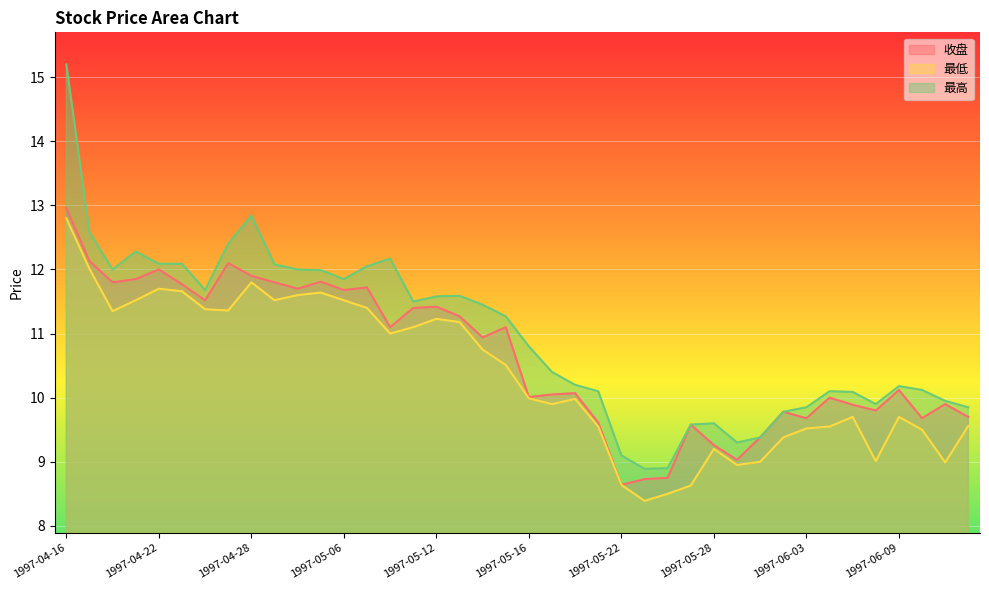

Rank the categories by 最低 value from lowest to highest.

1997-05-23, 1997-05-26, 1997-05-27, 1997-05-22, 1997-05-29, 1997-06-11, 1997-05-30, 1997-06-06, 1997-05-28, 1997-06-02, 1997-06-10, 1997-06-03, 1997-05-21, 1997-06-04, 1997-06-12, 1997-06-05, 1997-06-09, 1997-05-19, 1997-05-20, 1997-05-16, 1997-05-15, 1997-05-14, 1997-05-08, 1997-05-09, 1997-05-13, 1997-05-12, 1997-04-18, 1997-04-25, 1997-04-24, 1997-05-07, 1997-04-21, 1997-04-29, 1997-05-06, 1997-04-30, 1997-05-05, 1997-04-23, 1997-04-22, 1997-04-28, 1997-04-17, 1997-04-16